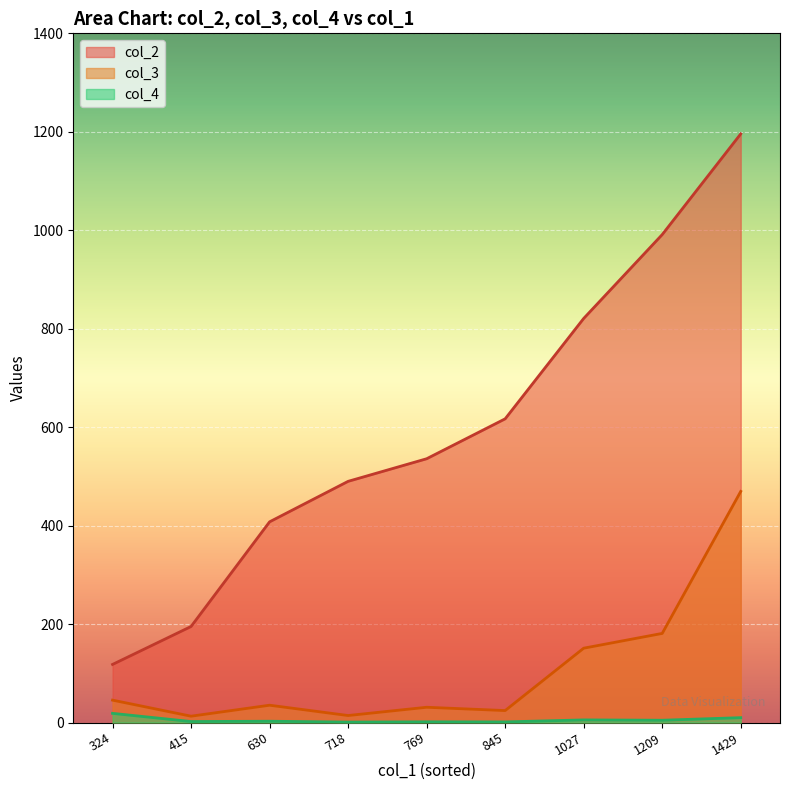

What are all the series names shown in the legend?

col_2, col_3, col_4